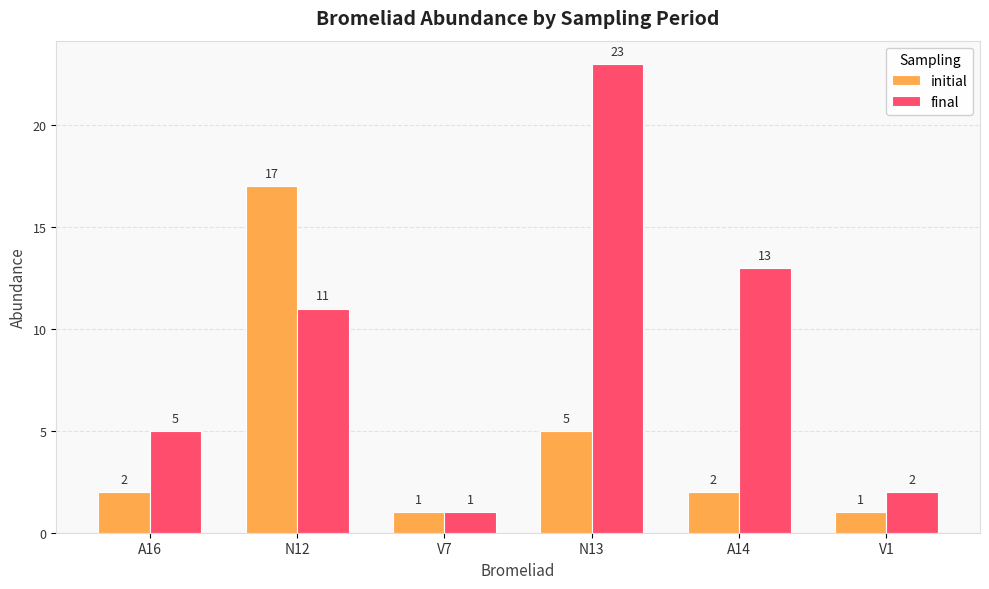

How many series are shown in this chart?

2